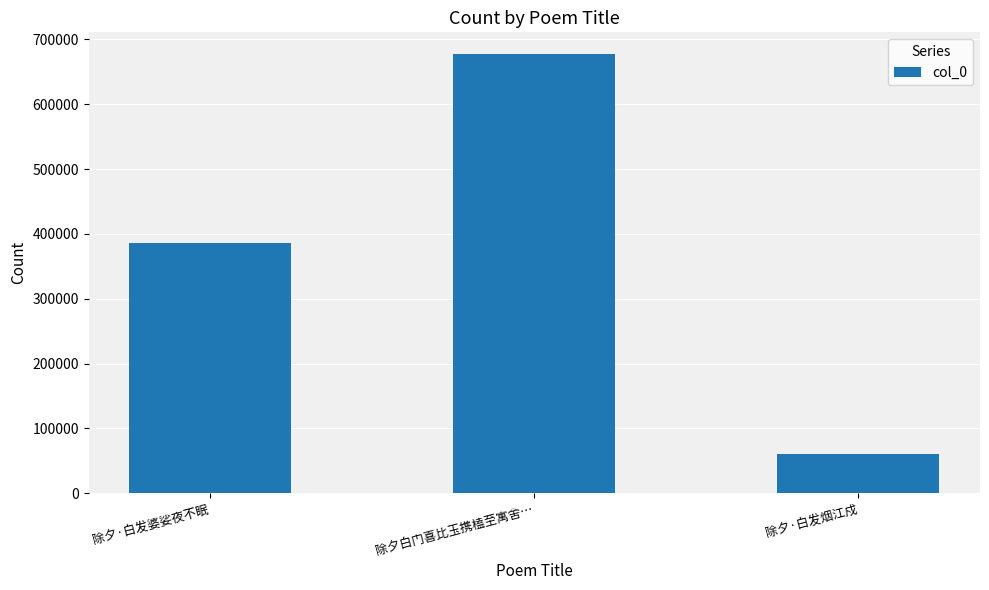

What is the difference between the values at 除夕·白发烟江戍 and 除夕·白发婆娑夜不眠?

325613